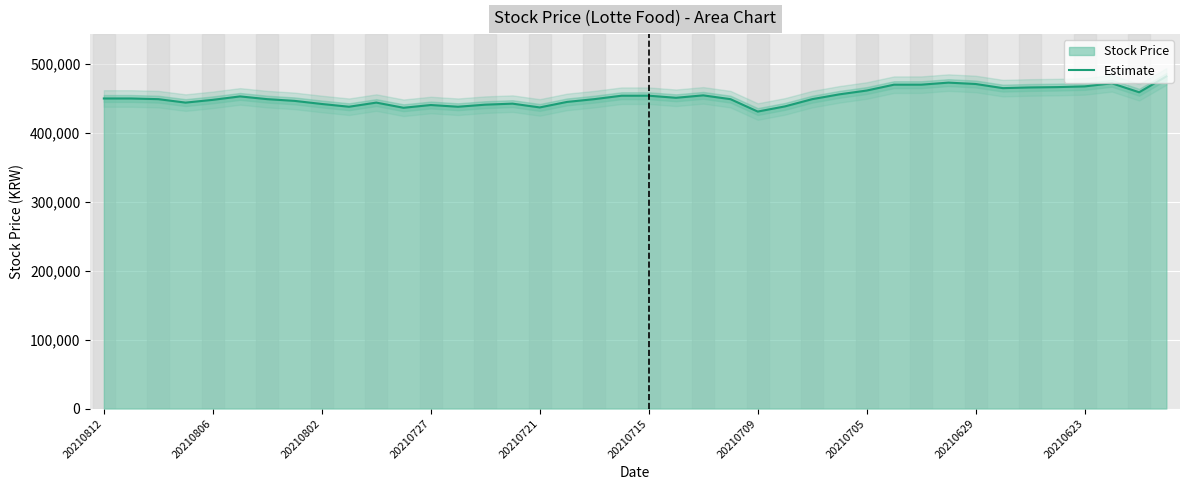

Between 13 and 17, which is larger?

17